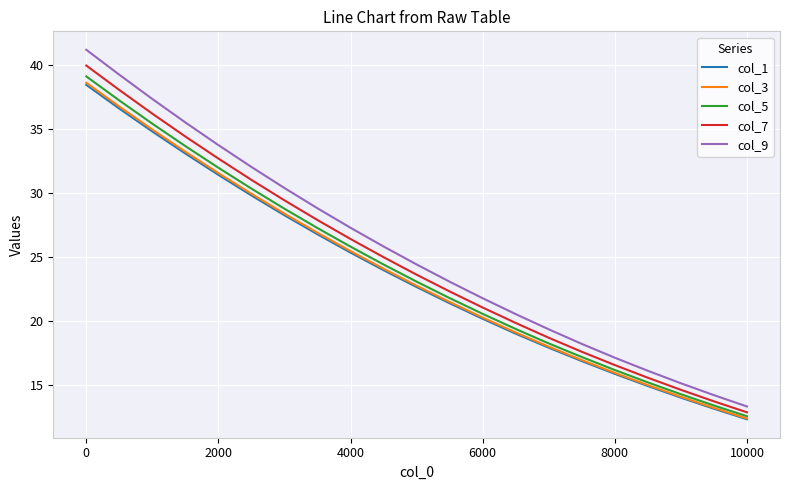

What is the highest value of the col_3 series?

38.6